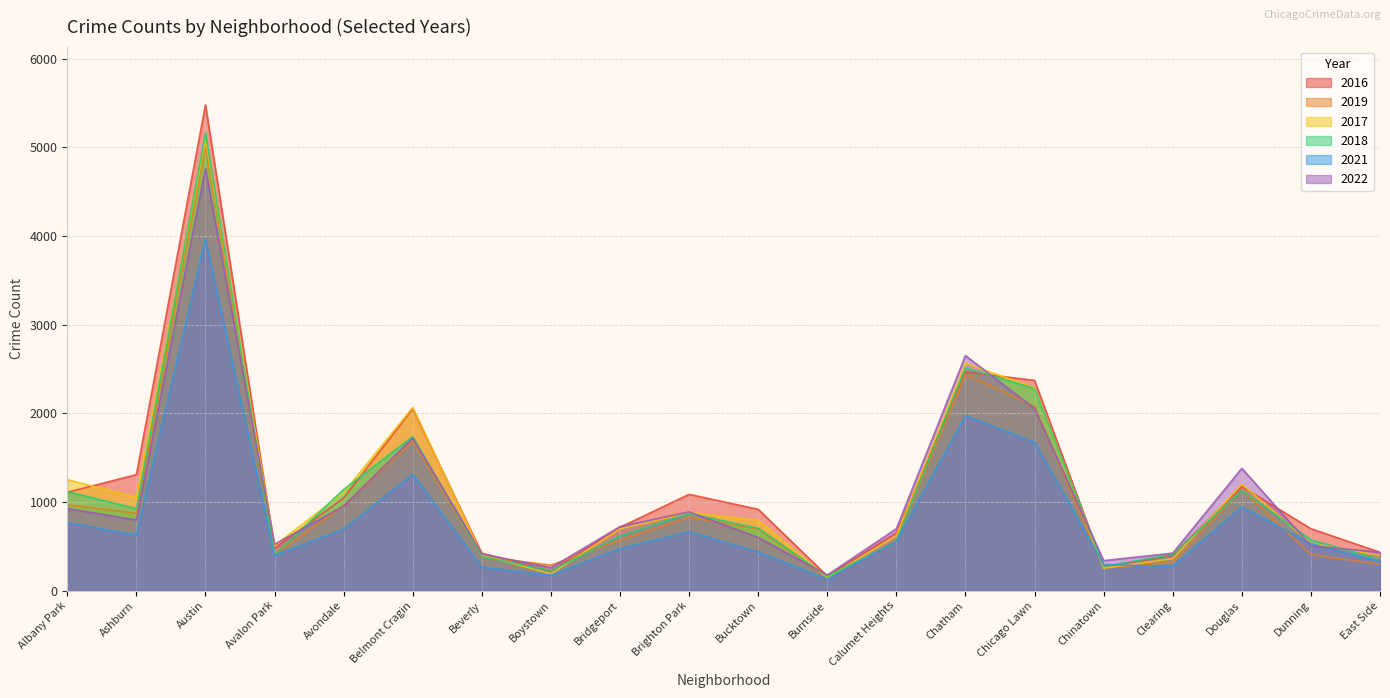

Is the value of 2018 at Chatham greater than the value of 2017 at Chicago Lawn?

Yes